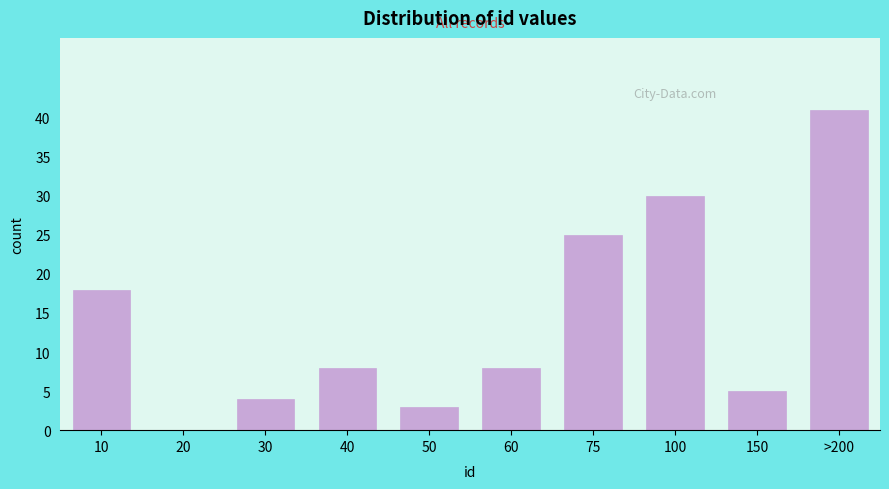

Reading right to left, transcribe all the data shown in this chart.

>200=41	150=5	100=30	75=25	60=8	50=3	40=8	30=4	20=0	10=18